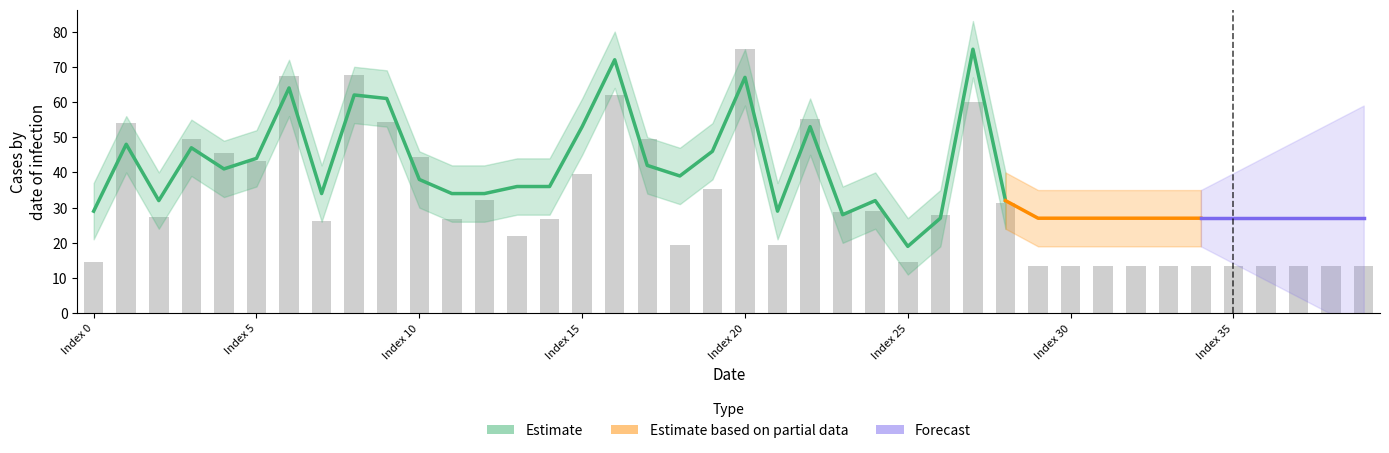

List the labels in order of value, largest first.

20, 8, 6, 16, 27, 22, 9, 1, 17, 3, 4, 10, 5, 15, 19, 12, 28, 24, 23, 26, 2, 11, 14, 7, 13, 18, 21, 25, 0, 29, 30, 31, 32, 33, 34, 35, 36, 37, 38, 39